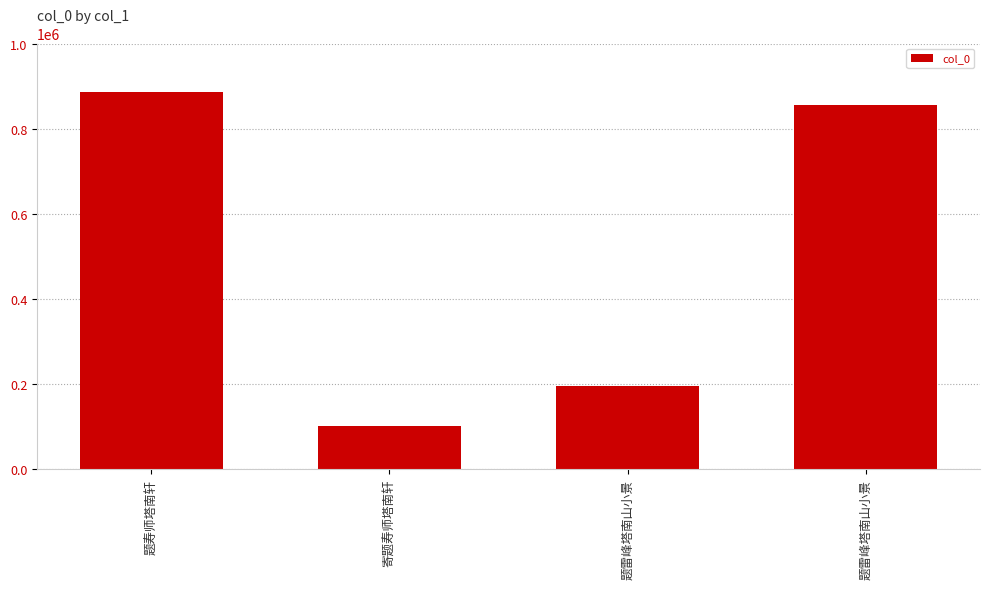

Between 寄题寿师塔南轩 and 题雷峰塔南山小景, which is larger?

题雷峰塔南山小景